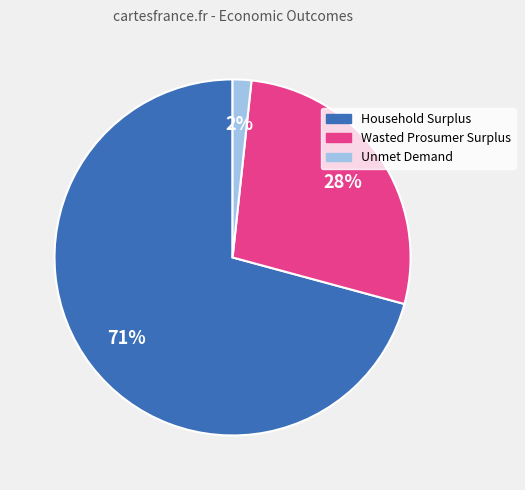

Do Unmet Demand and Household Surplus together represent more than half of the pie?

Yes